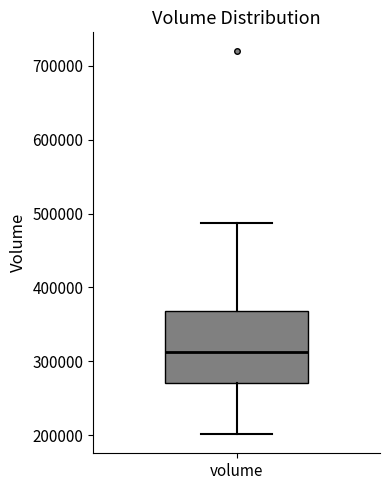

Read this box plot against the y-axis: the position of the median line, the range covered by the box, and the ends of both whiskers. The values are not printed on the chart, so give them approximately, as read against the axis.

median 310000, box 270000 to 370000, whiskers 200000 to 490000